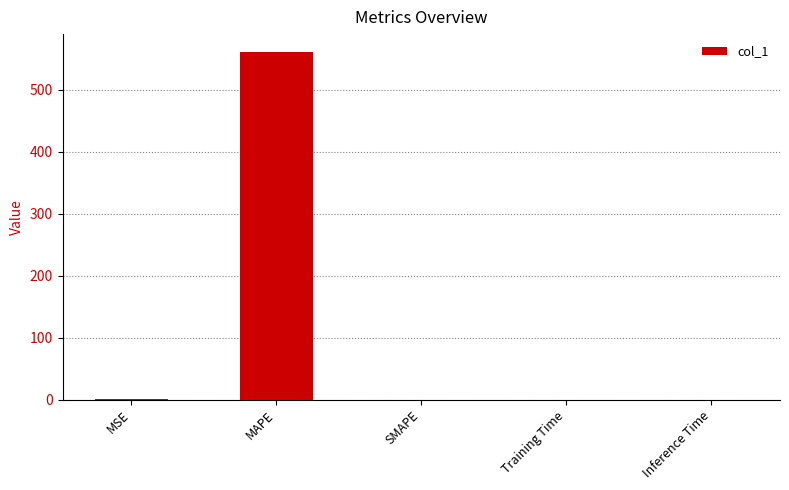

What is the sum of all values?

561.9